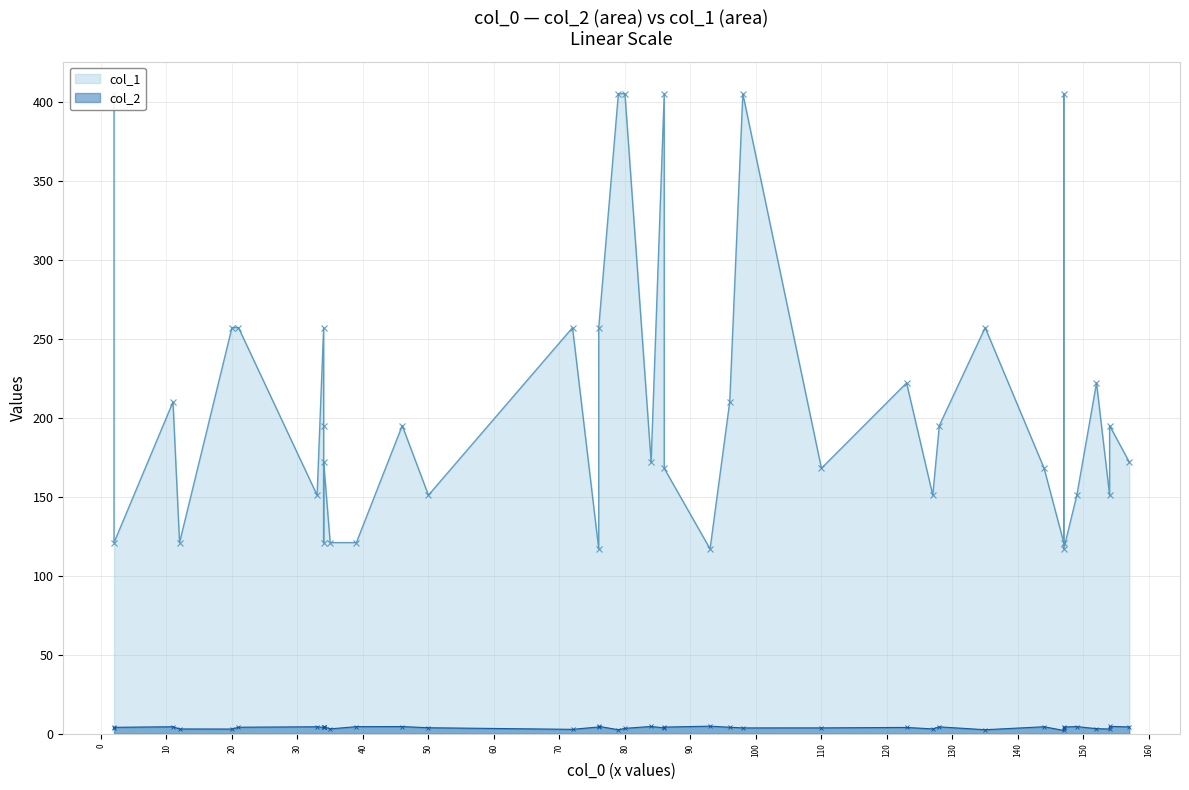

How many data points in col_2 are above 4?

23